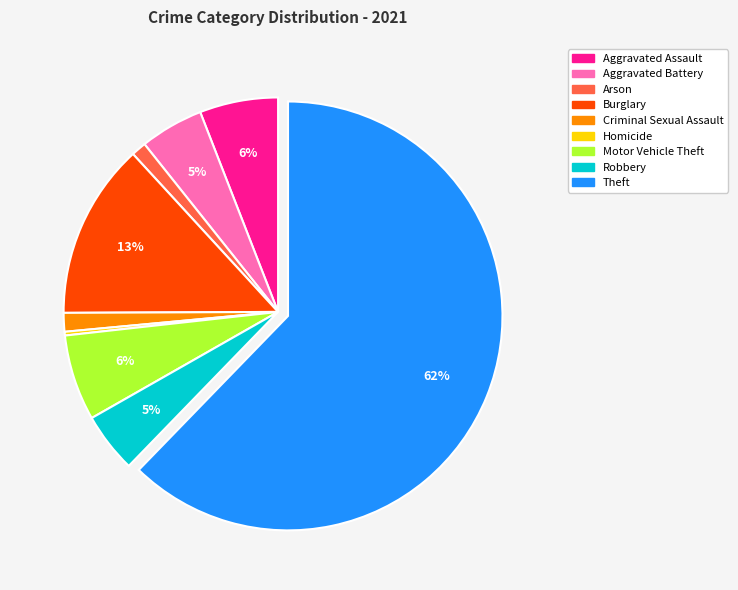

Is it true that Robbery is 5% of the pie?

True